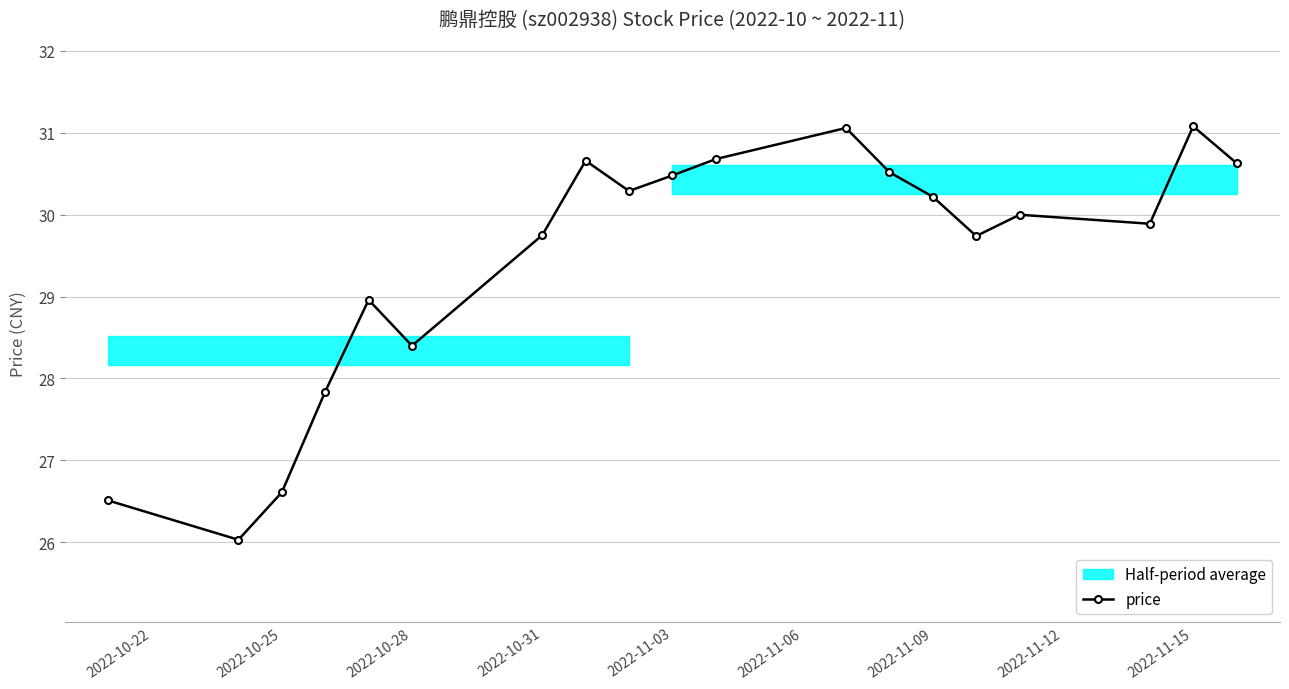

The price series shows 29.8 at 2022-10-31. True or false?

True